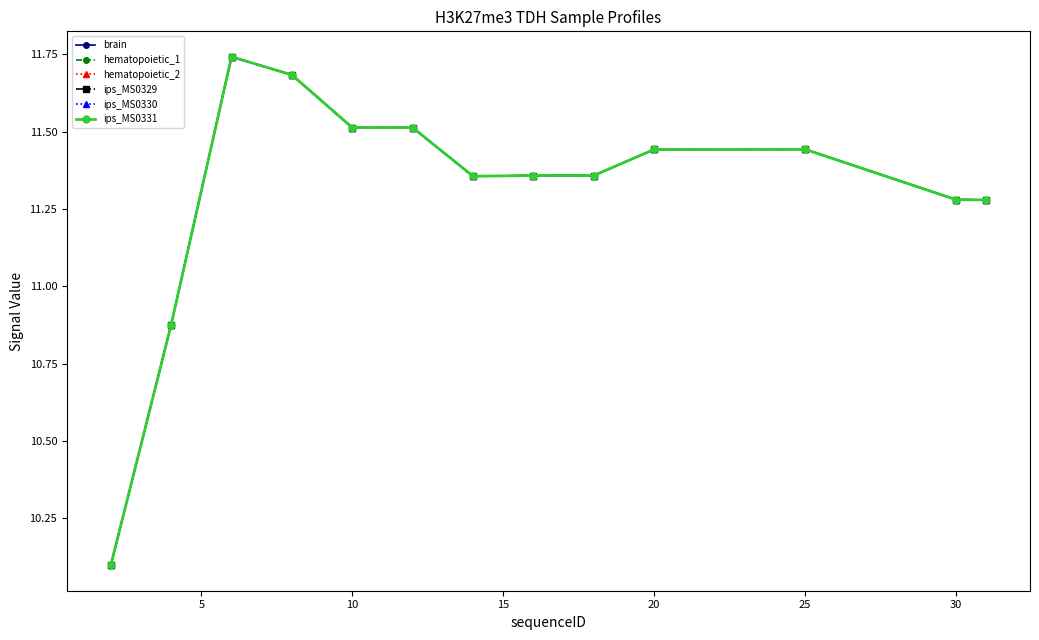

Reading left to right, extract all data points from this chart.

brain: 10.1	10.9	11.7	11.7	11.5	11.5	11.4	11.4	11.4	11.4	11.4	11.3	11.3
hematopoietic_1: 10.1	10.9	11.7	11.7	11.5	11.5	11.4	11.4	11.4	11.4	11.4	11.3	11.3
hematopoietic_2: 10.1	10.9	11.7	11.7	11.5	11.5	11.4	11.4	11.4	11.4	11.4	11.3	11.3
ips_MS0329: 10.1	10.9	11.7	11.7	11.5	11.5	11.4	11.4	11.4	11.4	11.4	11.3	11.3
ips_MS0330: 10.1	10.9	11.7	11.7	11.5	11.5	11.4	11.4	11.4	11.4	11.4	11.3	11.3
ips_MS0331: 10.1	10.9	11.7	11.7	11.5	11.5	11.4	11.4	11.4	11.4	11.4	11.3	11.3